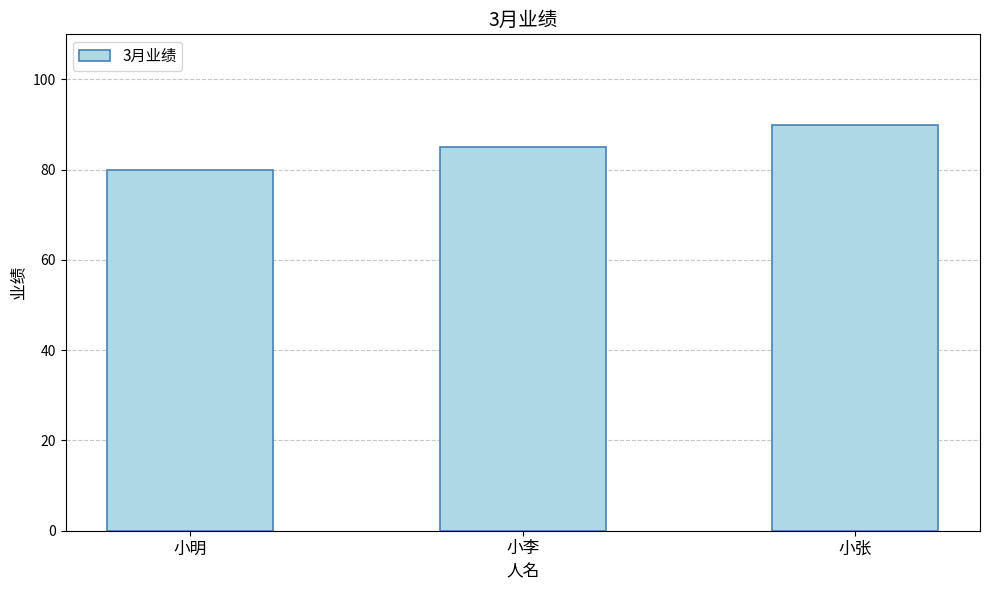

Rank the categories by value from lowest to highest.

小明, 小李, 小张